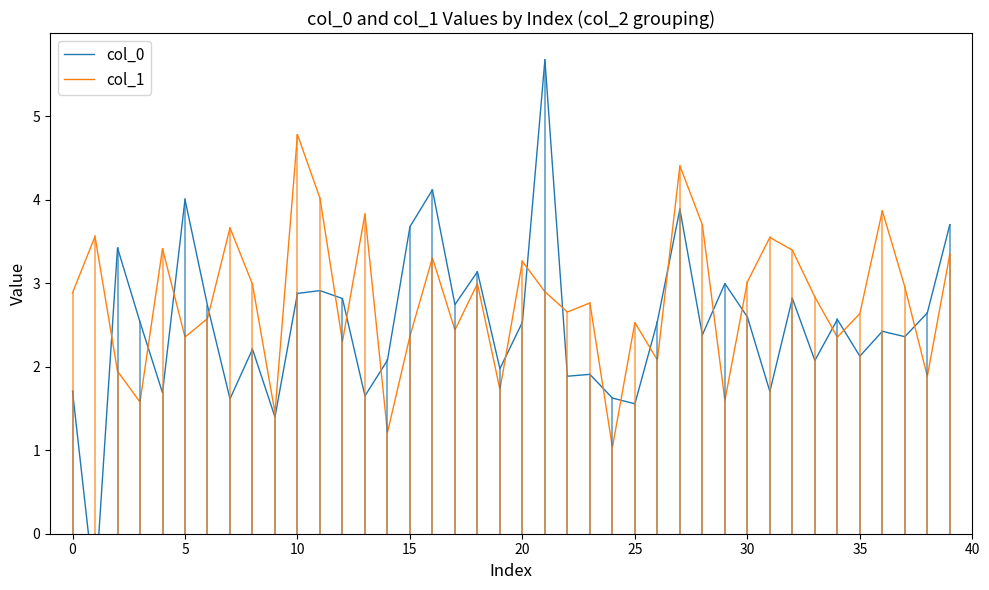

Reading left to right, extract all data points from this chart.

col_0: 1.7	-0.7	3.4	2.5	1.7	4.0	2.7	1.6	2.2	1.4	2.9	2.9	2.8	1.7	2.1	3.7	4.1	2.7	3.1	2.0	2.5	5.7	1.9	1.9	1.6	1.6	2.5	3.9	2.4	3.0	2.6	1.7	2.8	2.1	2.6	2.1	2.4	2.4	2.6	3.7
col_1: 2.9	3.6	1.9	1.6	3.4	2.4	2.6	3.7	3.0	1.4	4.8	4.0	2.3	3.8	1.2	2.4	3.3	2.4	3.0	1.7	3.3	2.9	2.7	2.8	1.0	2.5	2.1	4.4	3.7	1.6	3.0	3.5	3.4	2.8	2.4	2.6	3.9	3.0	1.9	3.3